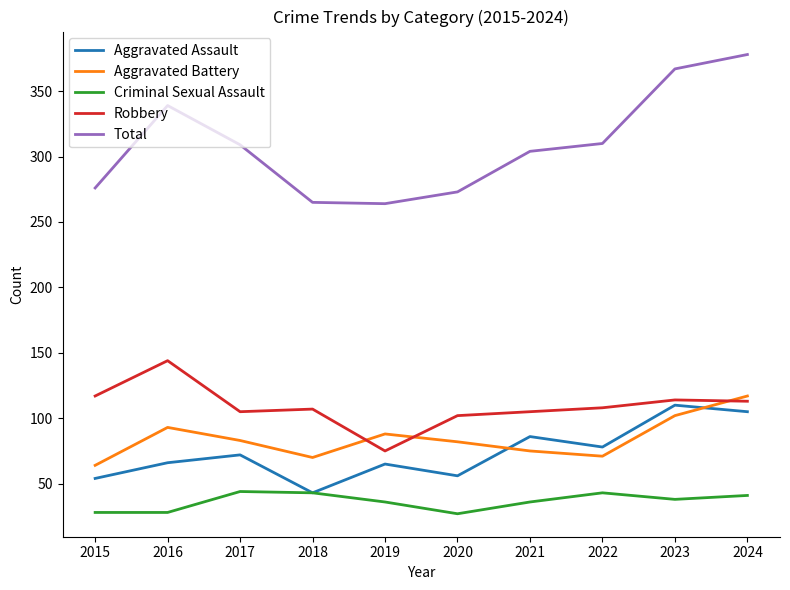

True or false: Robbery has a value of 114 at 2023.

True